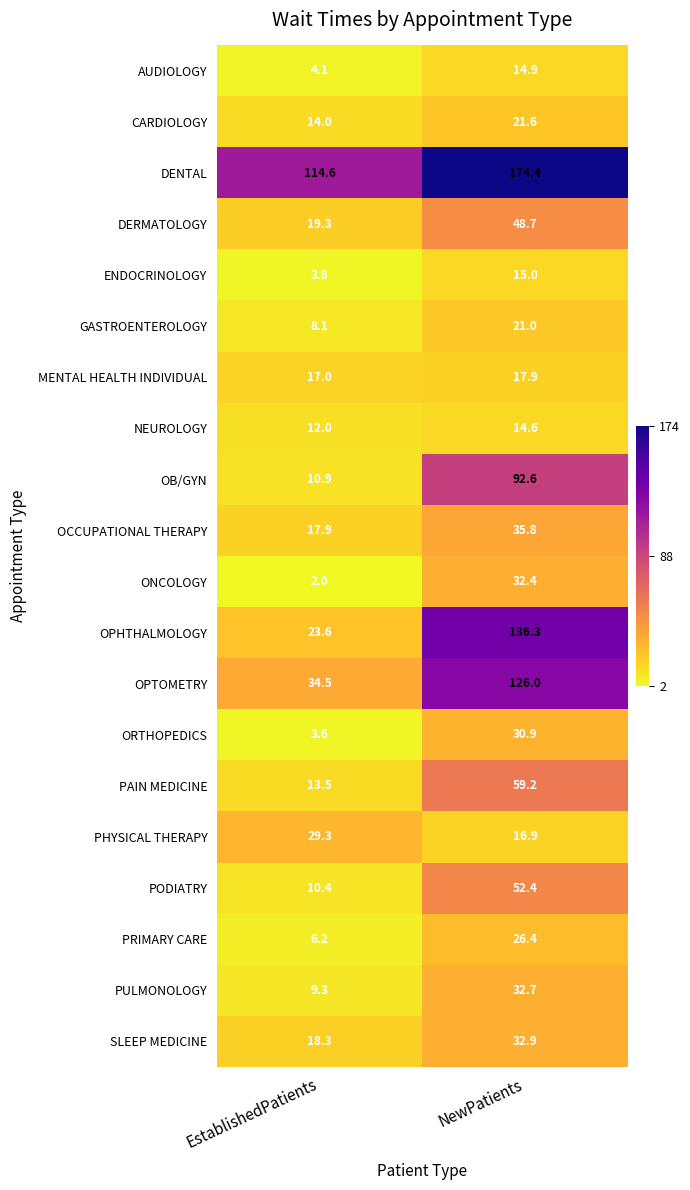

What is the total value across all series at EstablishedPatients?

372.4